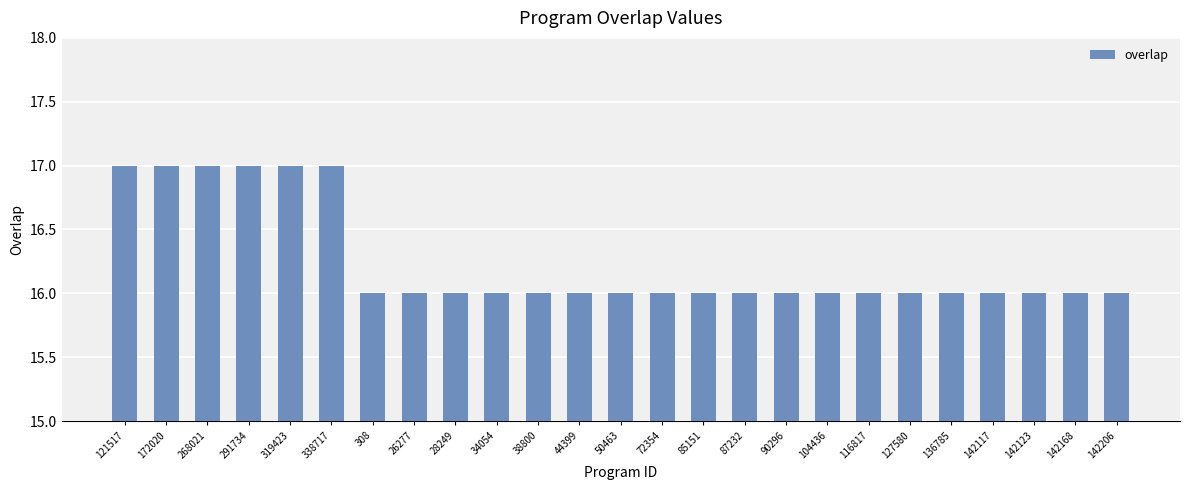

Are the bars horizontal?

No